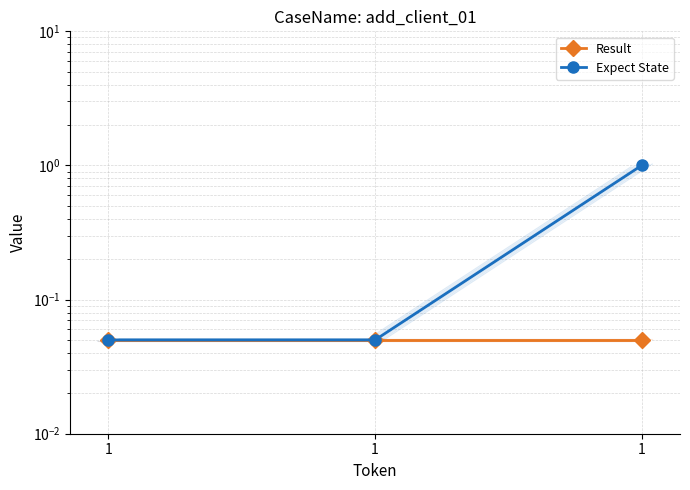

What is the total value across all series at 1?

0.1